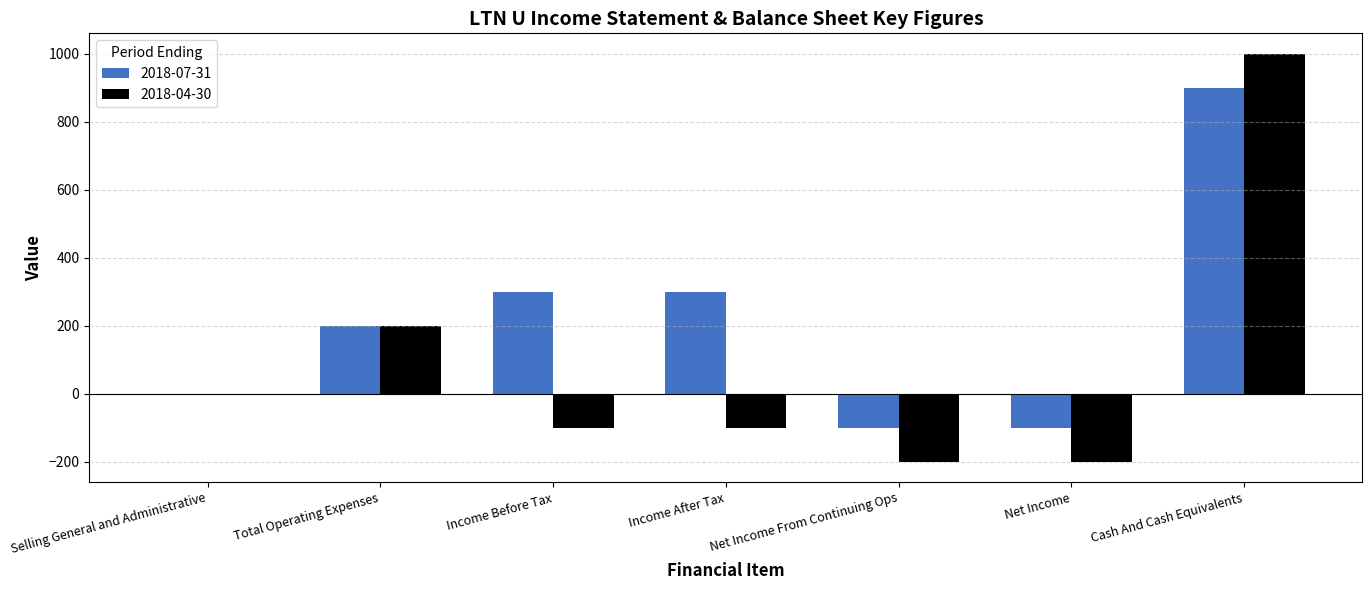

Which series has the largest total across all categories?

2018-07-31